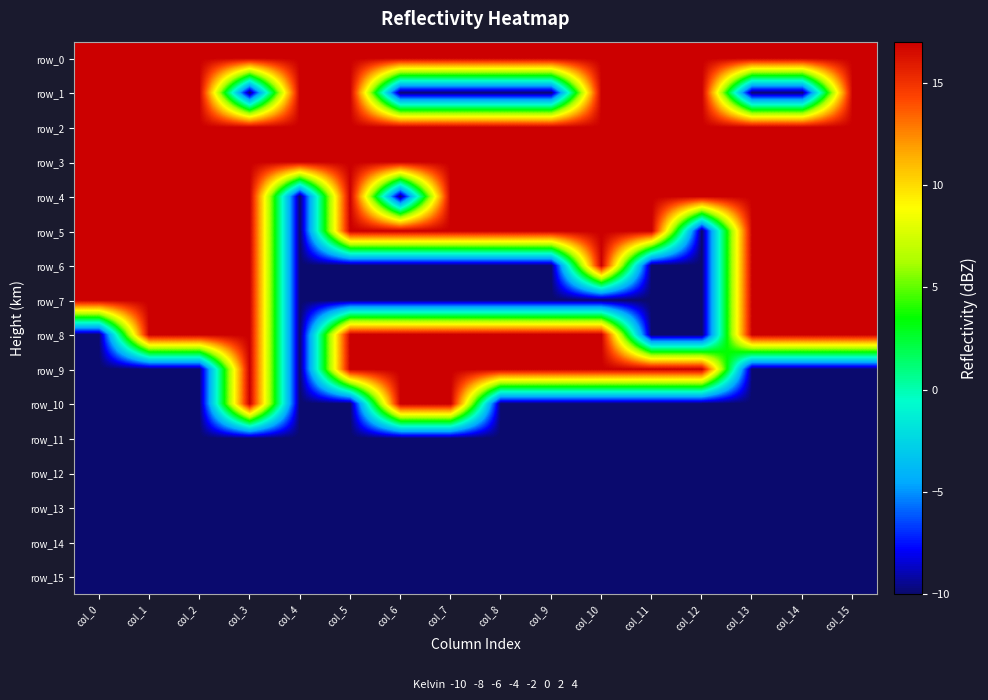

True or false: row_0 has a value of 5 at col_12.

False